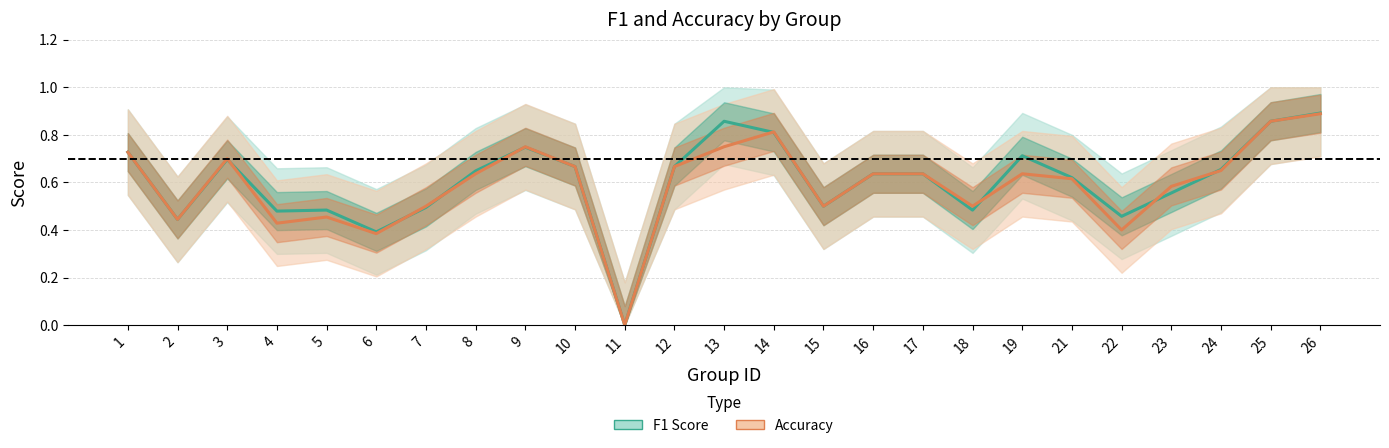

How many interior local valleys does the Accuracy series have?

7